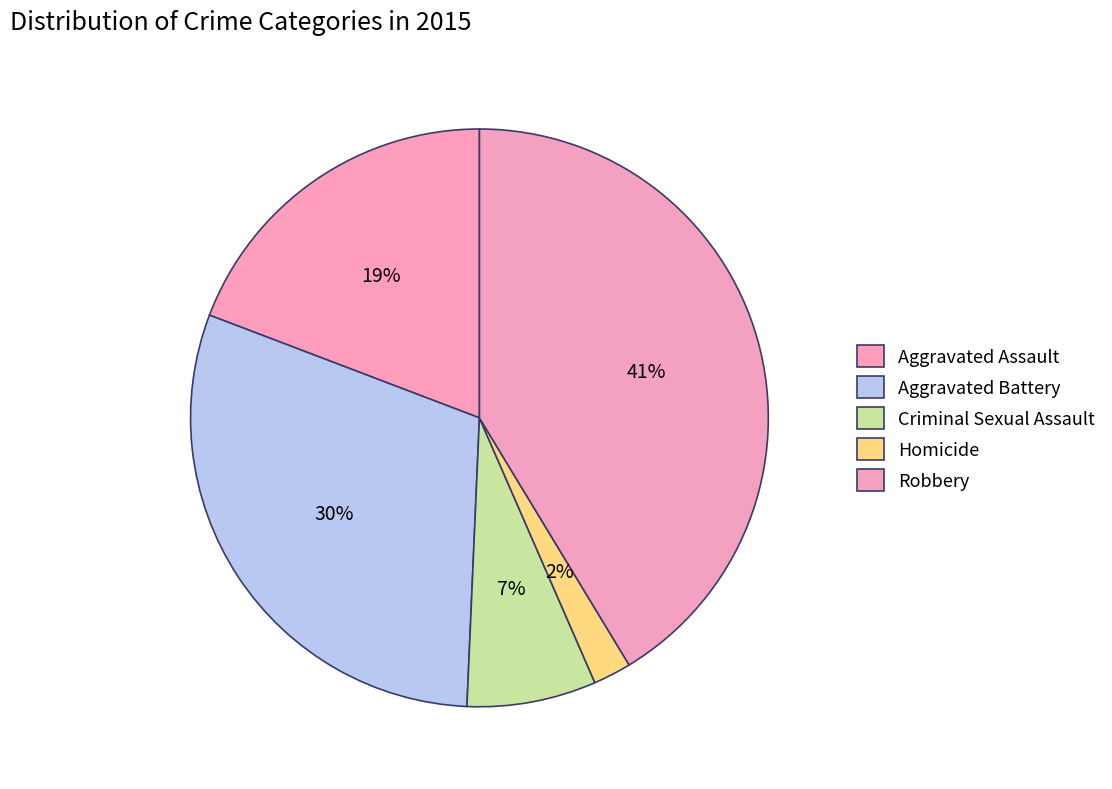

How many slices are in this pie chart?

5